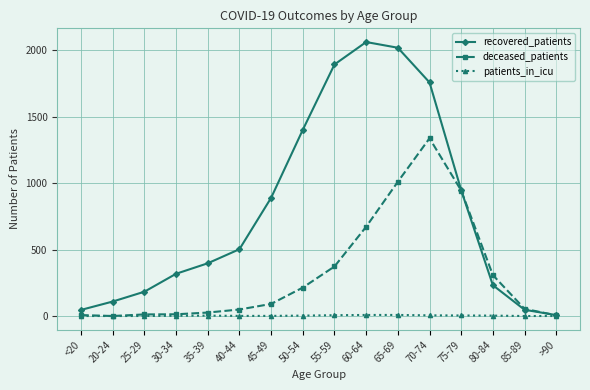

At 70-74, list the series in order from largest to smallest.

recovered_patients, deceased_patients, patients_in_icu